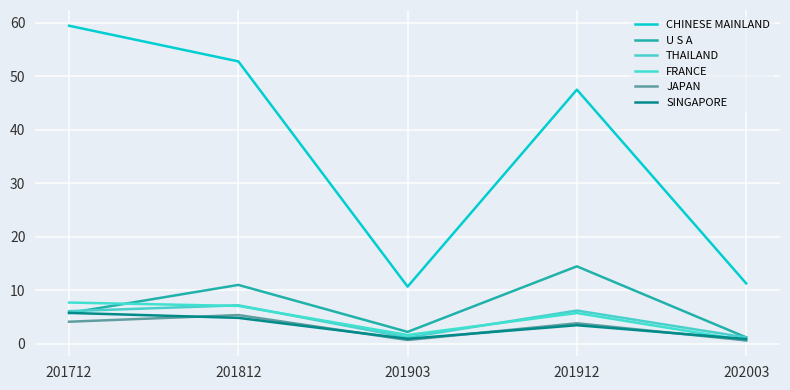

Reading left to right, what are all the values shown in this chart?

CHINESE MAINLAND: 201712=59.5	201812=52.8	201903=10.7	201912=47.5	202003=11.3
U S A: 201712=5.8	201812=11.0	201903=2.2	201912=14.5	202003=1.2
THAILAND: 201712=6.1	201812=7.2	201903=1.2	201912=6.2	202003=1.2
FRANCE: 201712=7.7	201812=7.1	201903=1.6	201912=5.8	202003=0.6
JAPAN: 201712=4.1	201812=5.4	201903=0.7	201912=3.8	202003=0.6
SINGAPORE: 201712=5.8	201812=4.8	201903=0.9	201912=3.5	202003=0.9